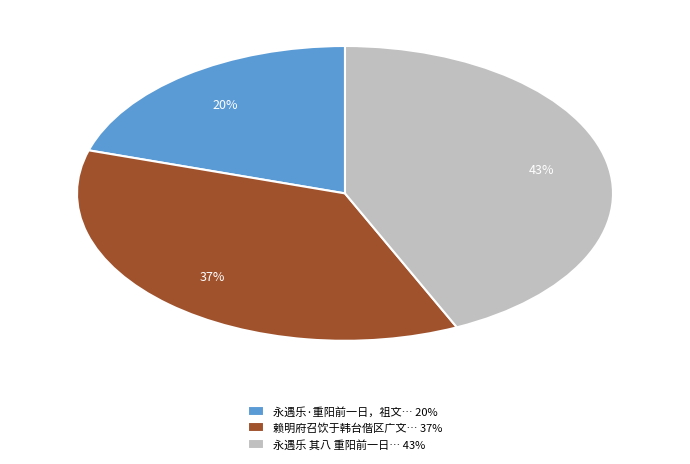

Combined, do 赖明府召饮于韩台偕区广文… 37% and 永遇乐 其八 重阳前一日… 43% account for over 50%?

Yes